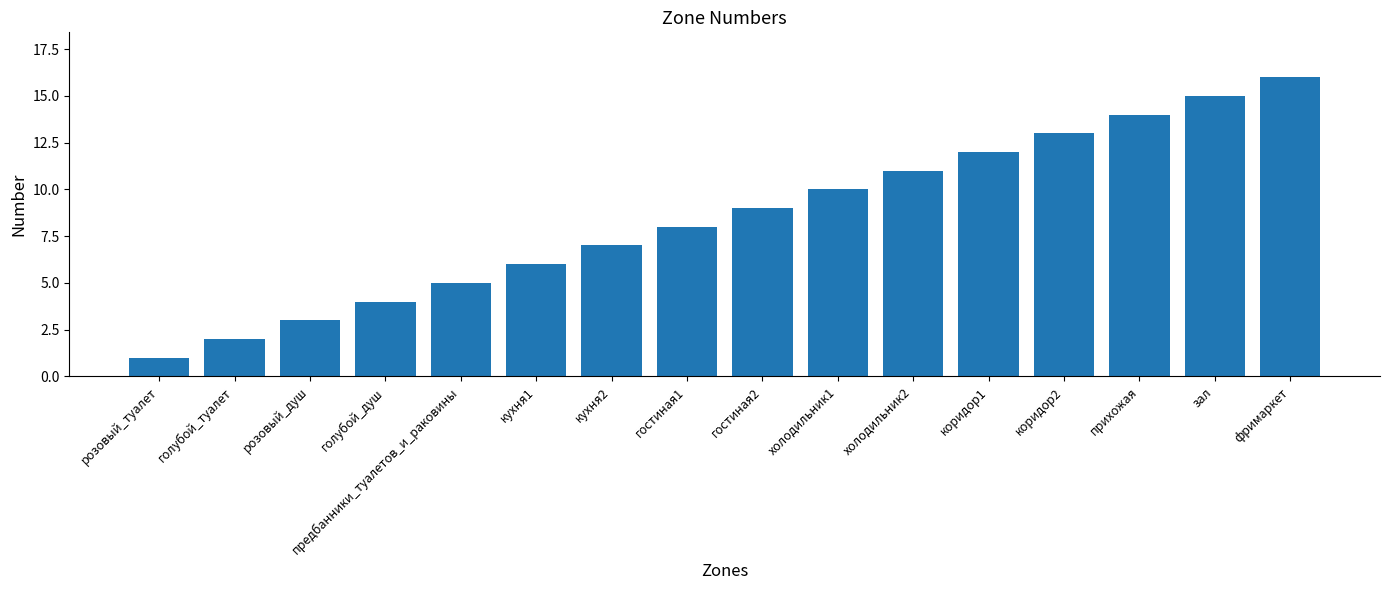

Are the bars horizontal?

No